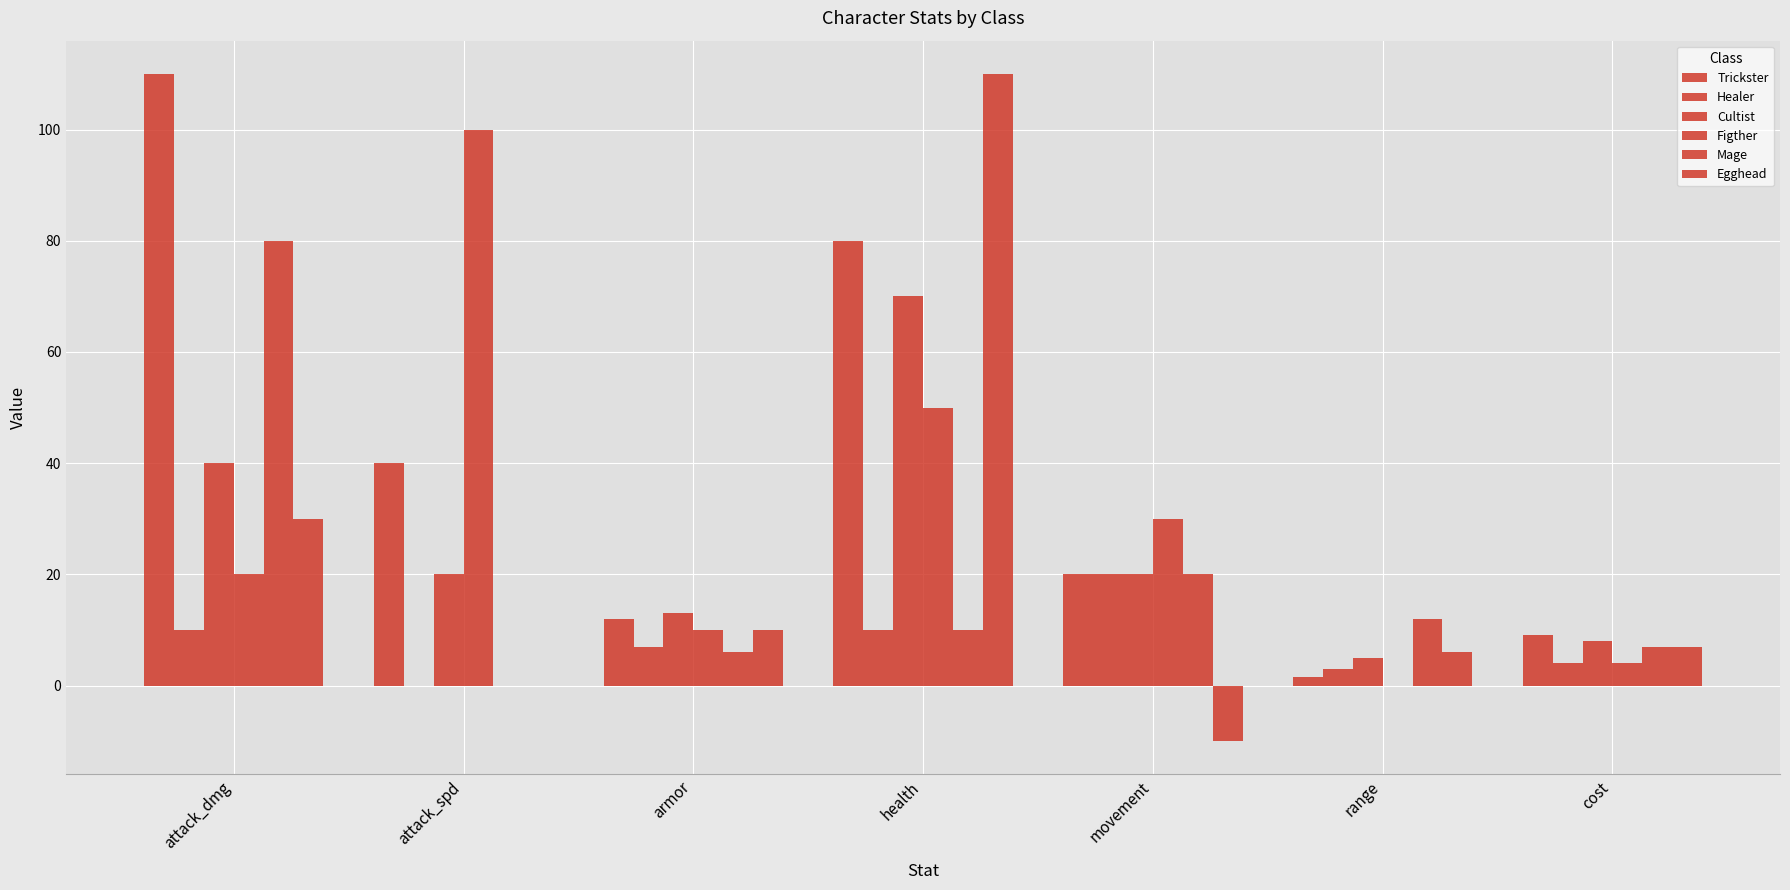

Reading left to right, list all the values displayed in this chart.

Trickster: attack_dmg=110.0	attack_spd=40.0	armor=12.0	health=80.0	movement=20.0	range=1.5	cost=9.0
Healer: attack_dmg=10.0	attack_spd=0.0	armor=7.0	health=10.0	movement=20.0	range=3.0	cost=4.0
Cultist: attack_dmg=40.0	attack_spd=20.0	armor=13.0	health=70.0	movement=20.0	range=5.0	cost=8.0
Figther: attack_dmg=20.0	attack_spd=100.0	armor=10.0	health=50.0	movement=30.0	range=0.0	cost=4.0
Mage: attack_dmg=80.0	attack_spd=0.0	armor=6.0	health=10.0	movement=20.0	range=12.0	cost=7.0
Egghead: attack_dmg=30.0	attack_spd=0.0	armor=10.0	health=110.0	movement=-10.0	range=6.0	cost=7.0